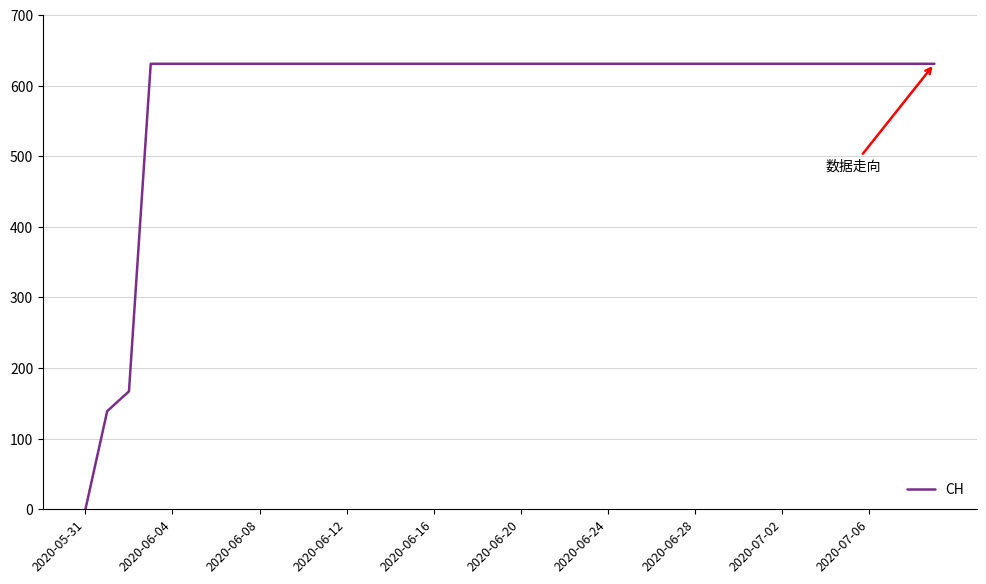

What is the maximum value shown in the chart?

631